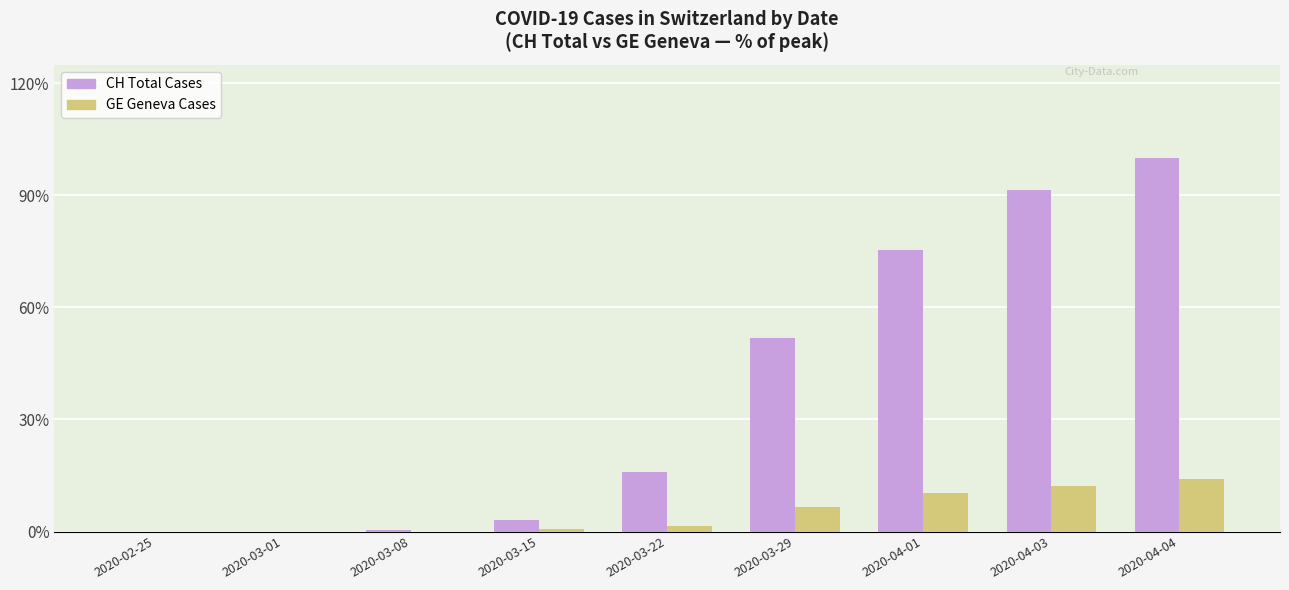

Between 2020-02-25 and 2020-04-04, which series saw the biggest shift?

CH Total Cases